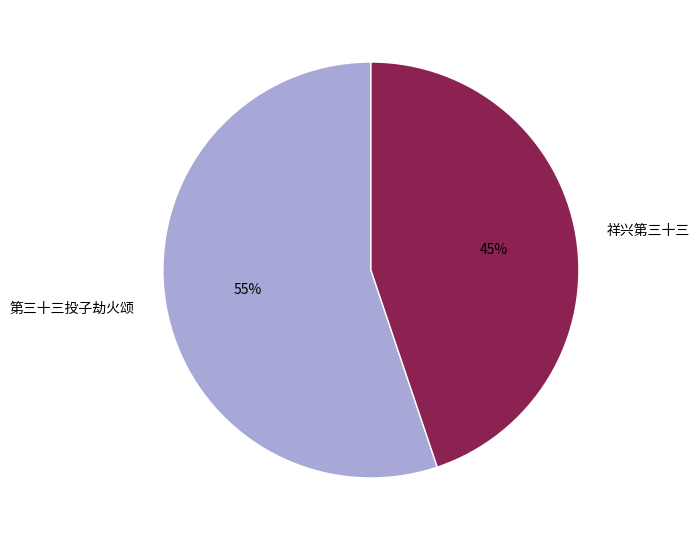

True or false: 第三十三投子劫火颂 accounts for 55% of the total.

True